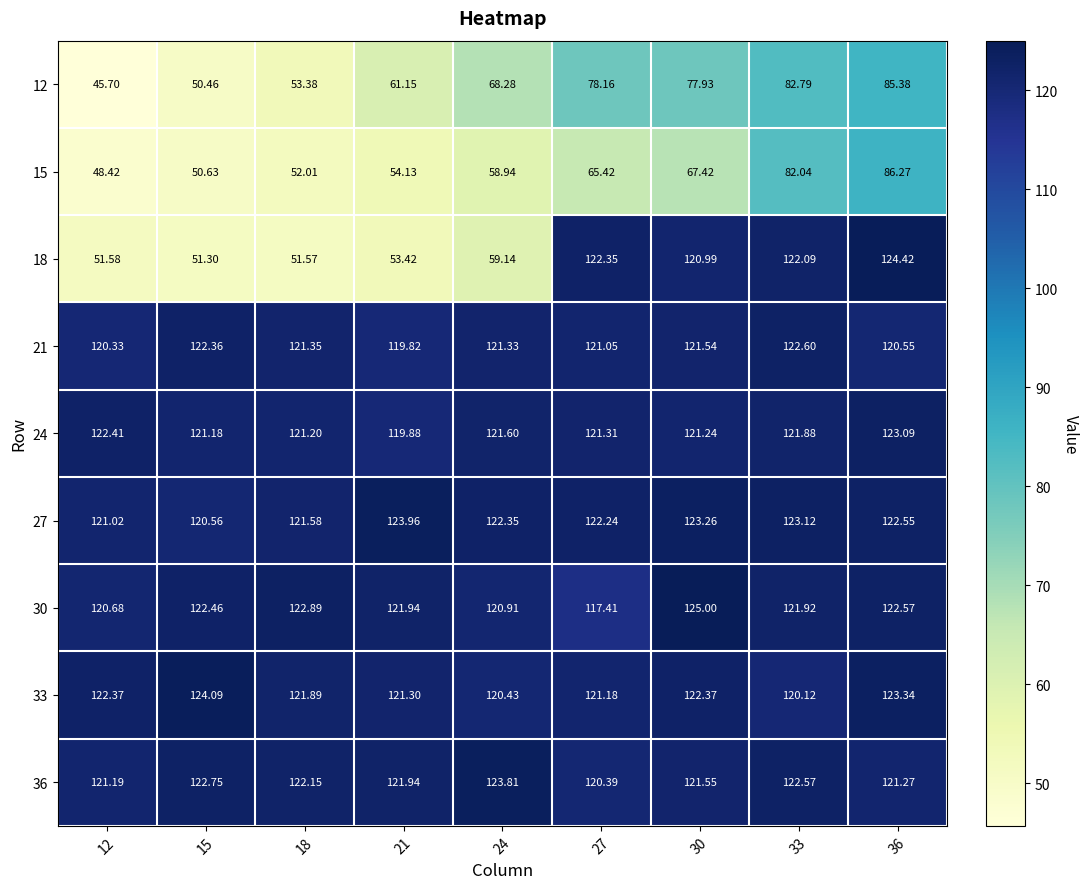

Is the value of 12 at 27 greater than the value of 27 at 18?

No